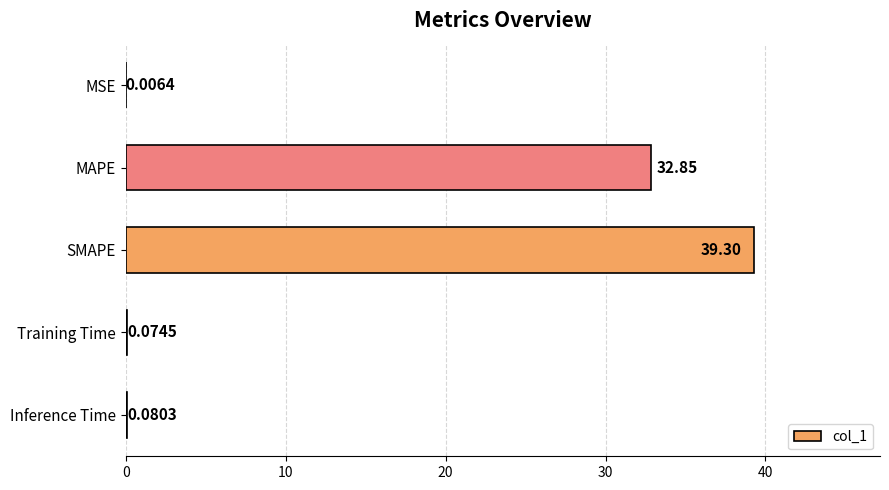

Between MAPE and Training Time, which is larger?

MAPE